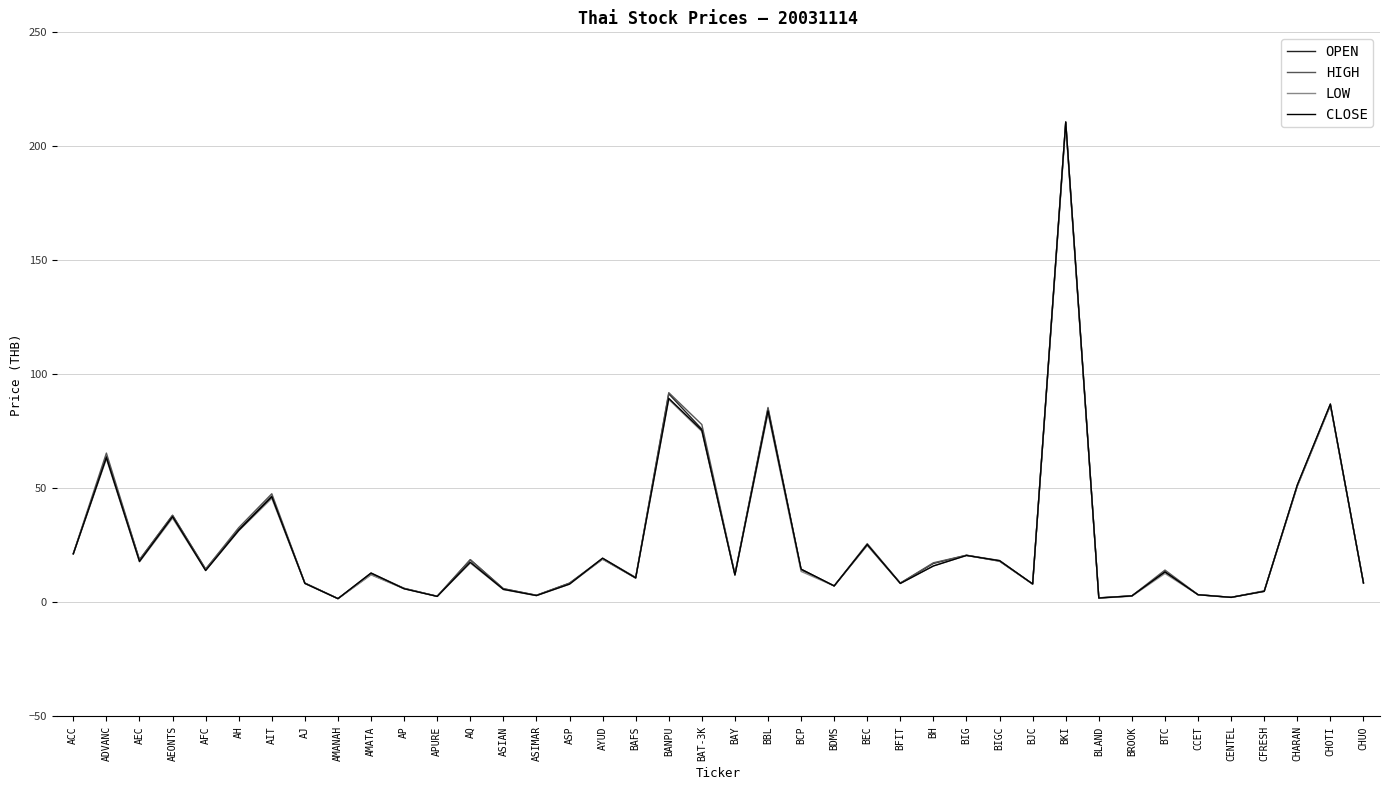

What position from the left is BAT-3K?

20